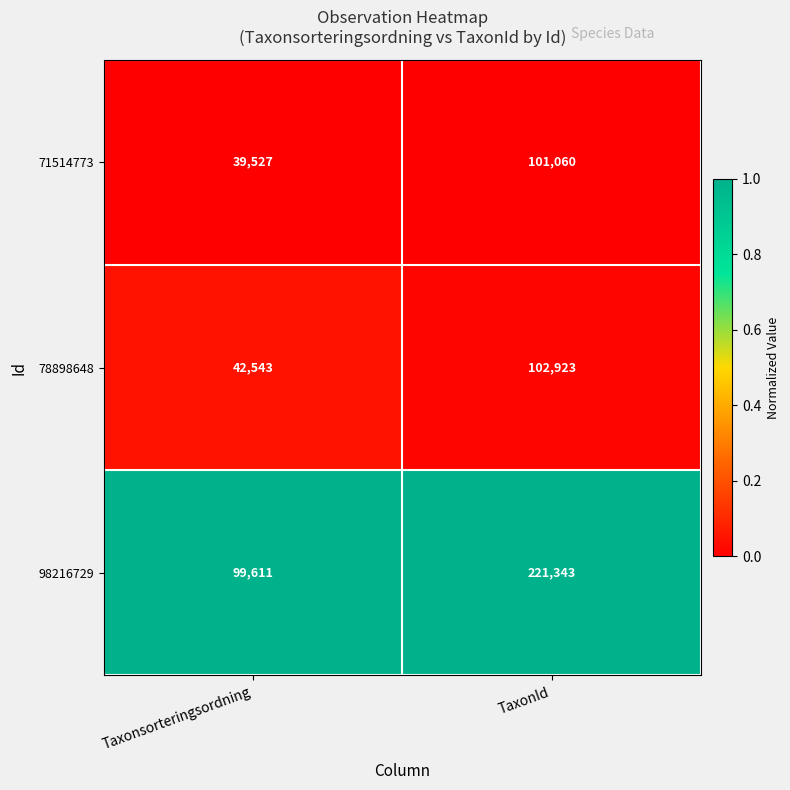

Which series has the widest spread of values?

98216729